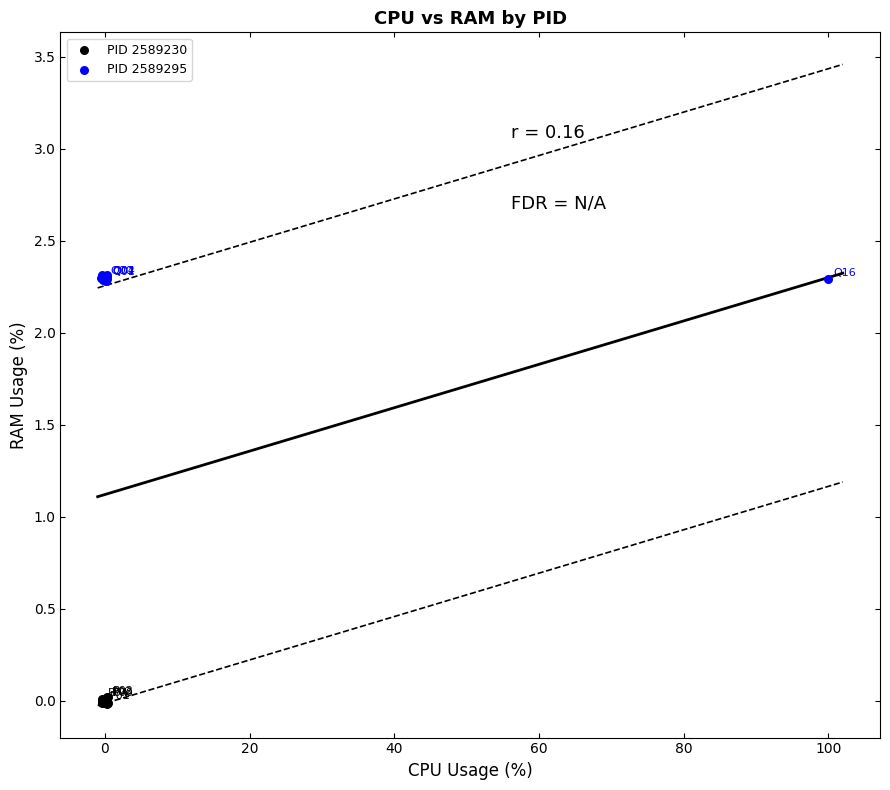

What are all the series names shown in the legend?

PID 2589230, PID 2589295